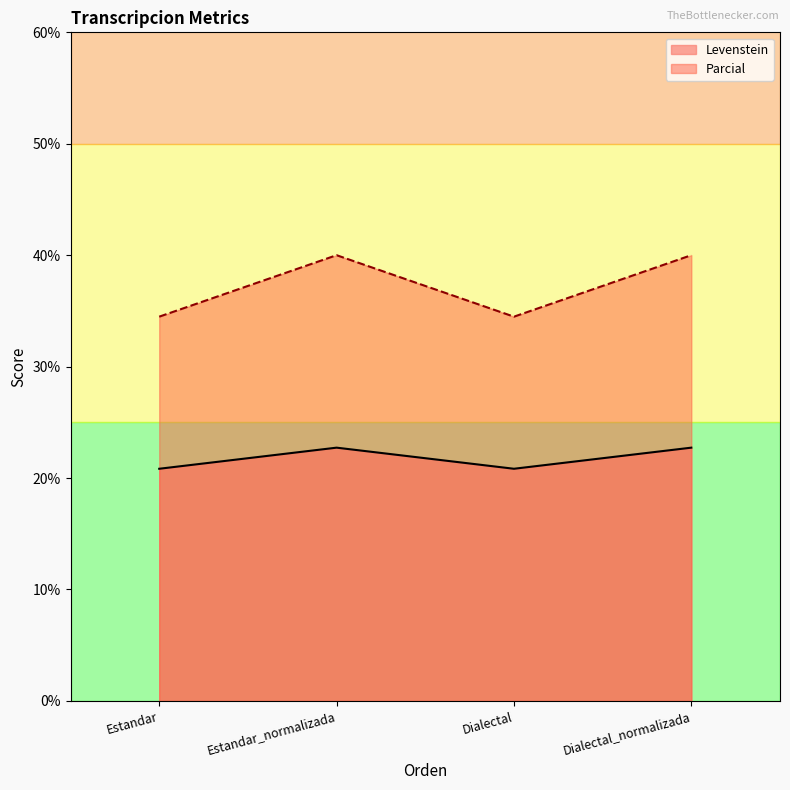

At how many categories does at least one series exceed 29?

4